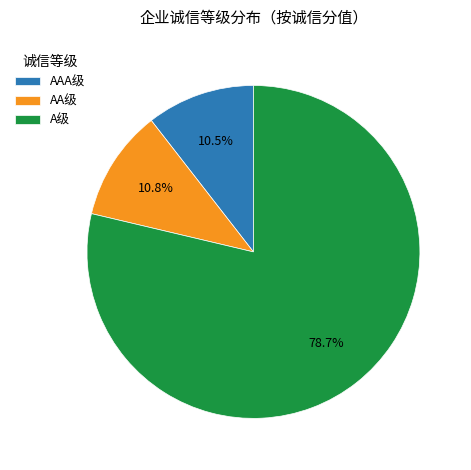

Combined, what portion of the pie is AAA级 and A级?

89.2%